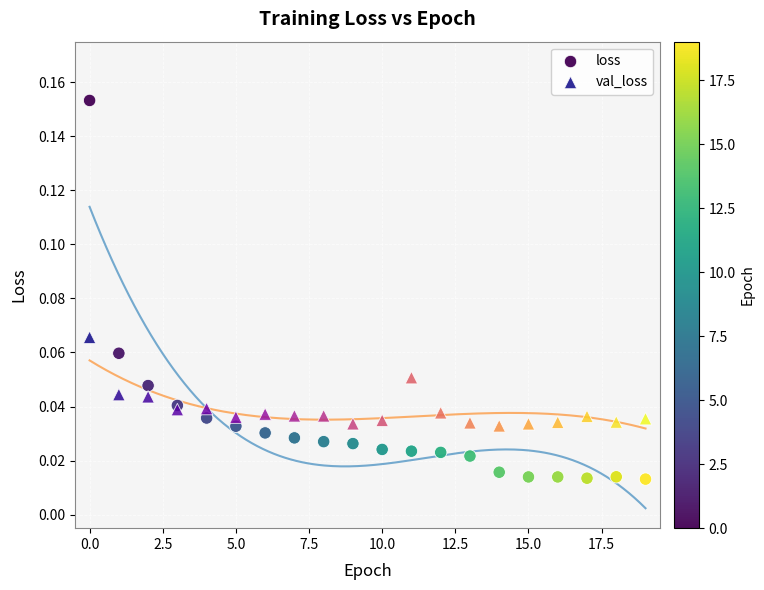

Which series has the widest spread of Y values?

loss